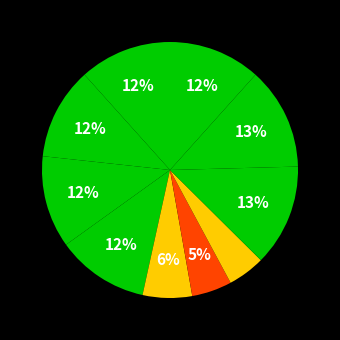

Does any single category account for the majority?

No